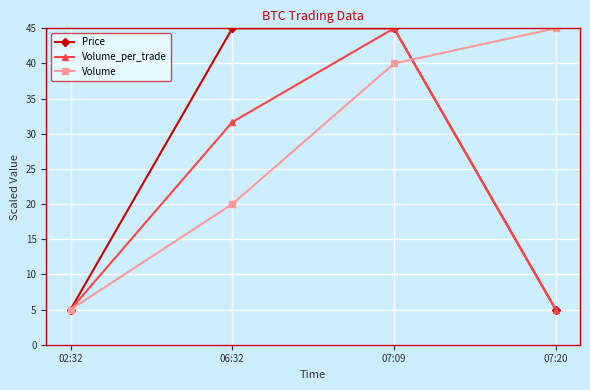

Rank the series by their average value, from highest to lowest.

Volume, Price, Volume_per_trade